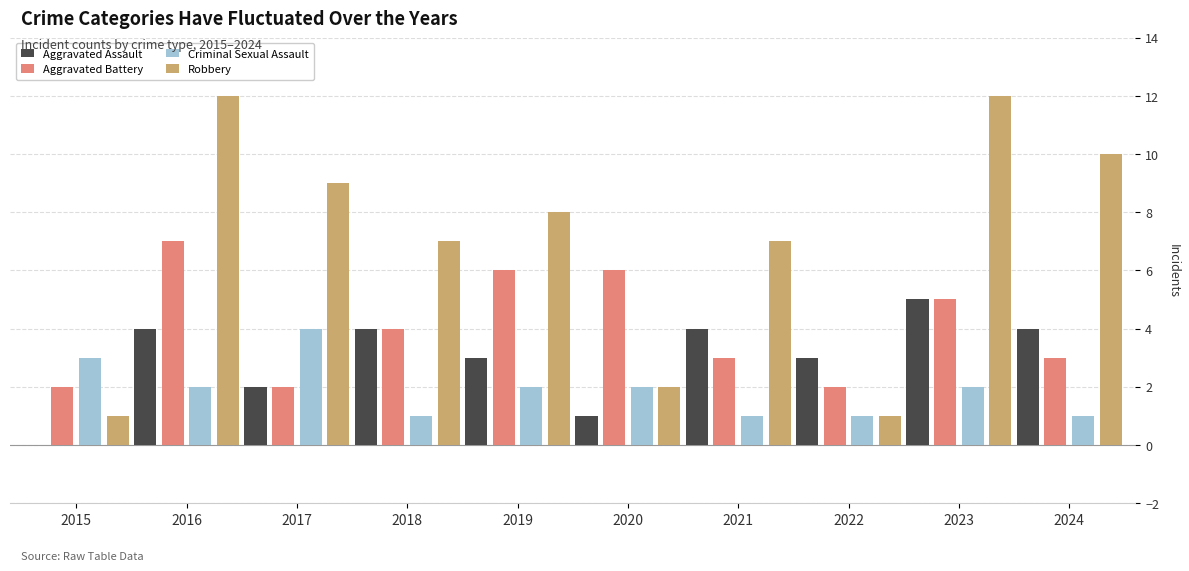

What value does the Criminal Sexual Assault series have at 2023?

2